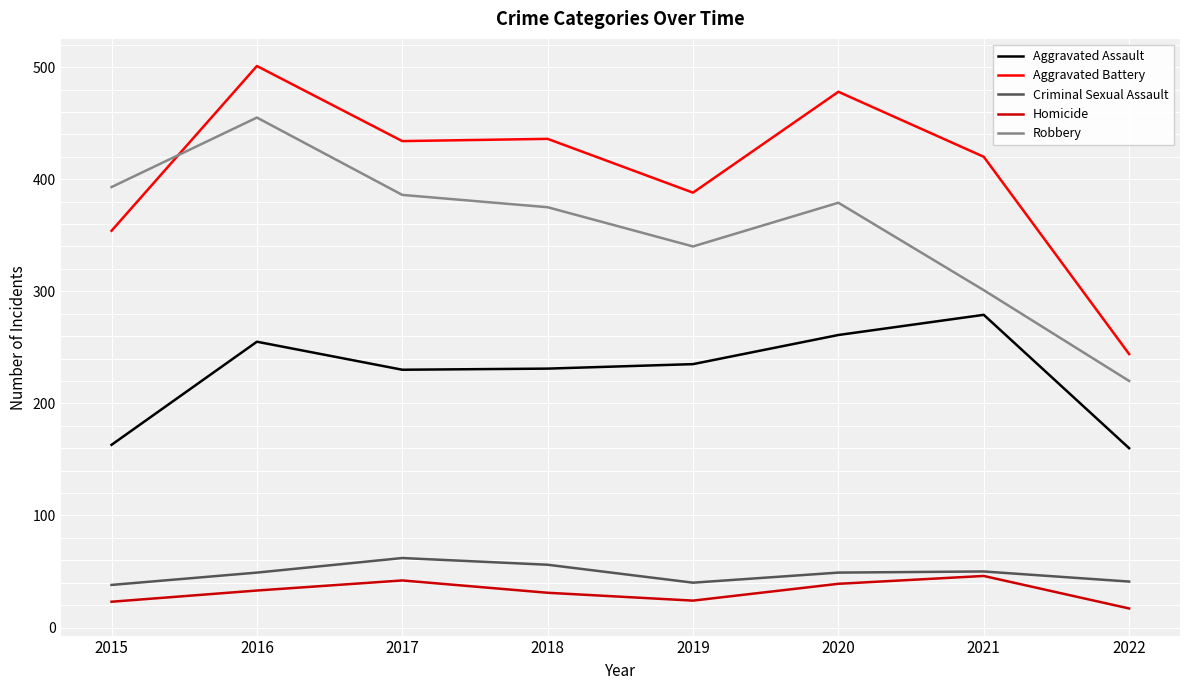

At which category is the sum across all series the highest?

2016